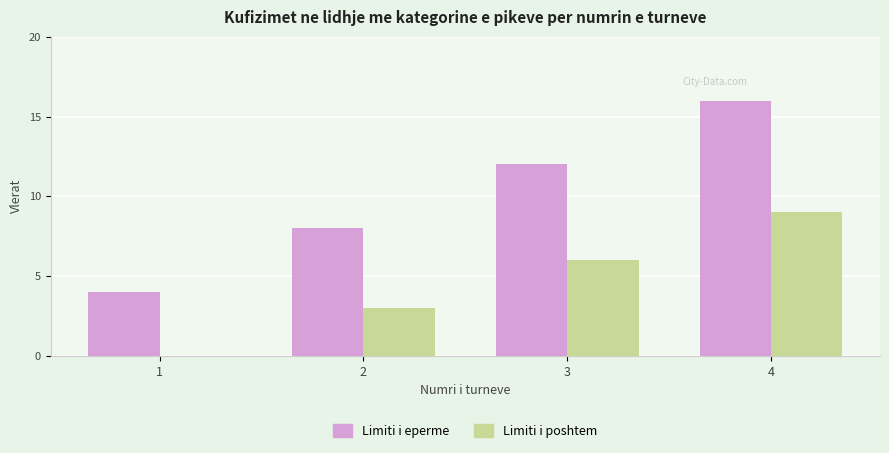

What is the total value across all series at 2?

11